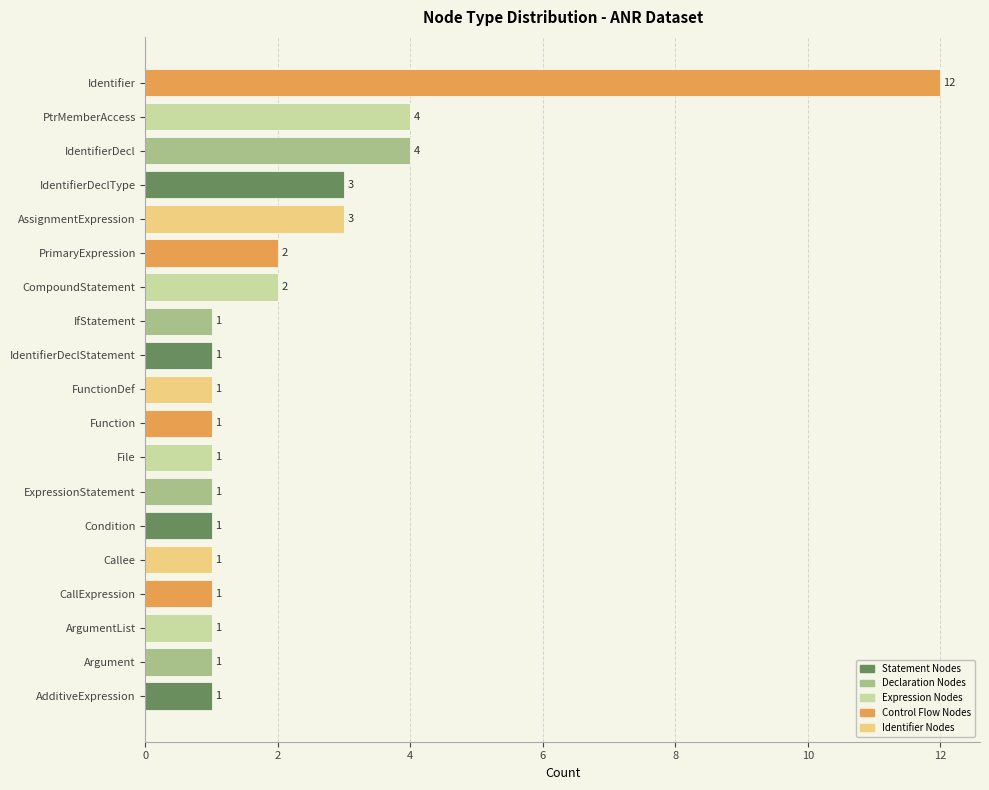

What is the ratio of the value at PtrMemberAccess to the value at File?

4.0